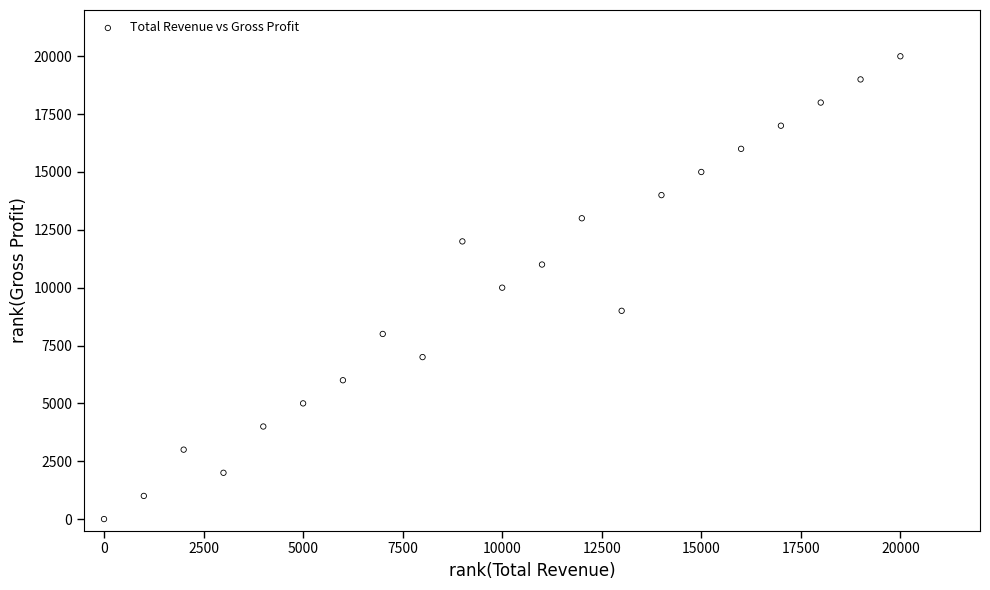

What is the range of X values (max minus min)?

20000